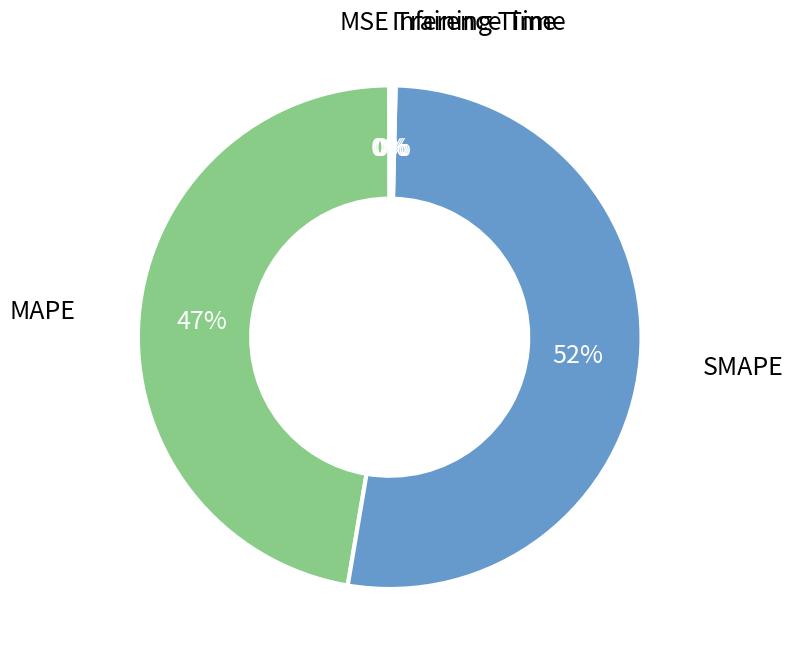

The SMAPE slice represents 39% of the pie. True or false?

False